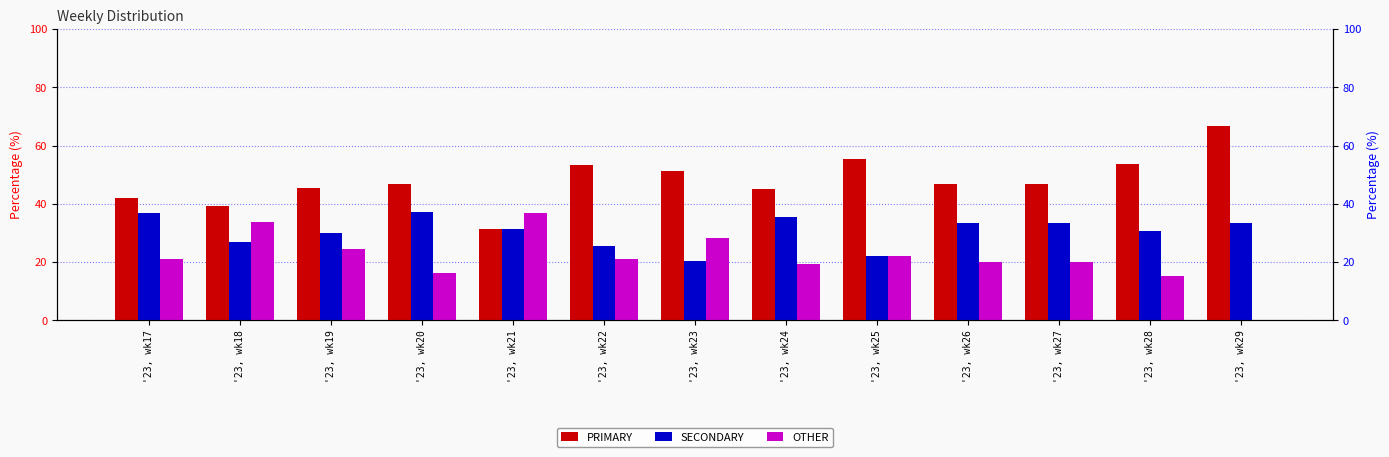

Which series has the largest total across all categories?

PRIMARY